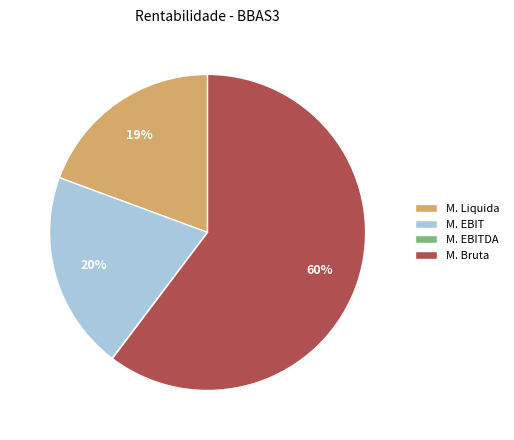

Which category has the biggest portion of the pie?

M. Bruta